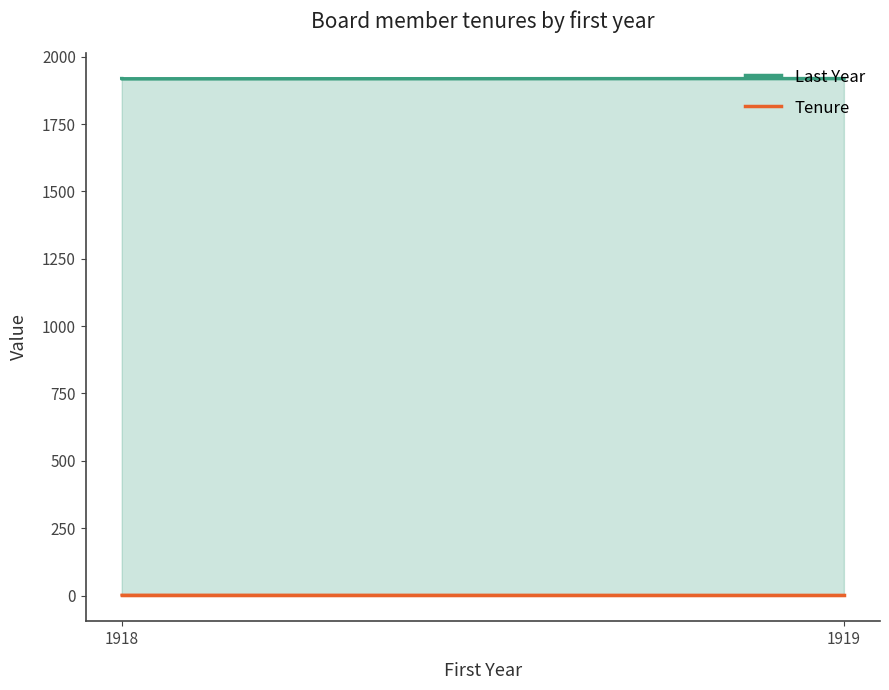

What is the value of the Last Year point at the 2nd from the left?

1919